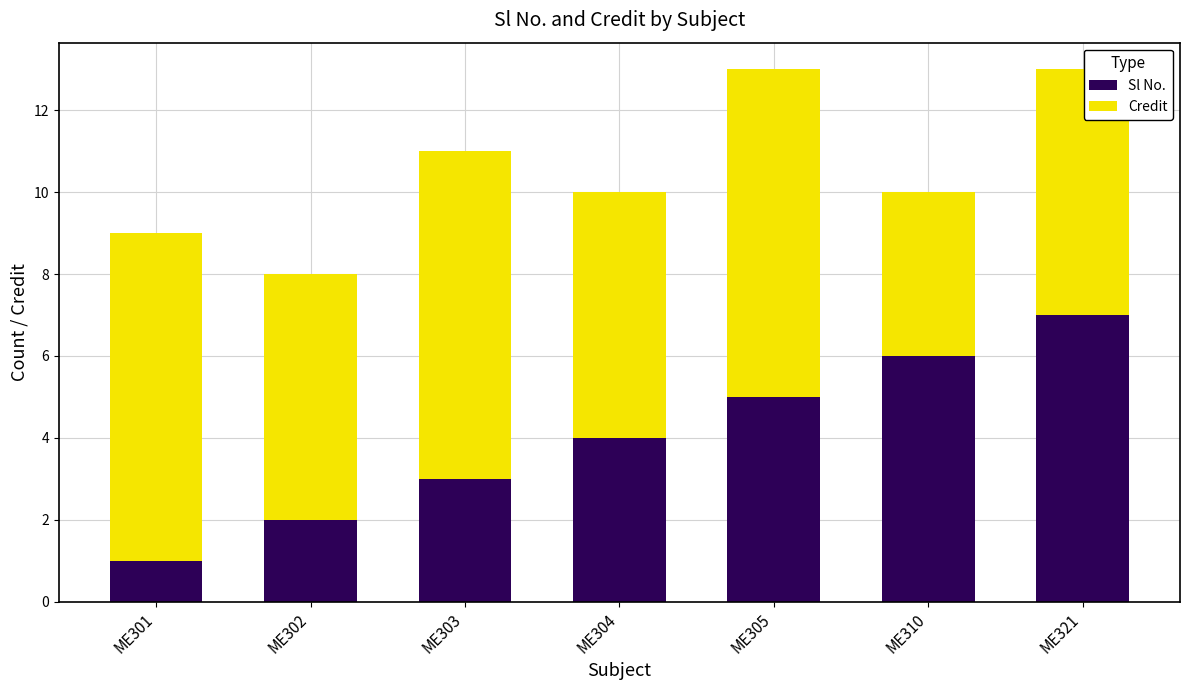

What is the difference between the maximum and minimum values in the Sl No. series?

6